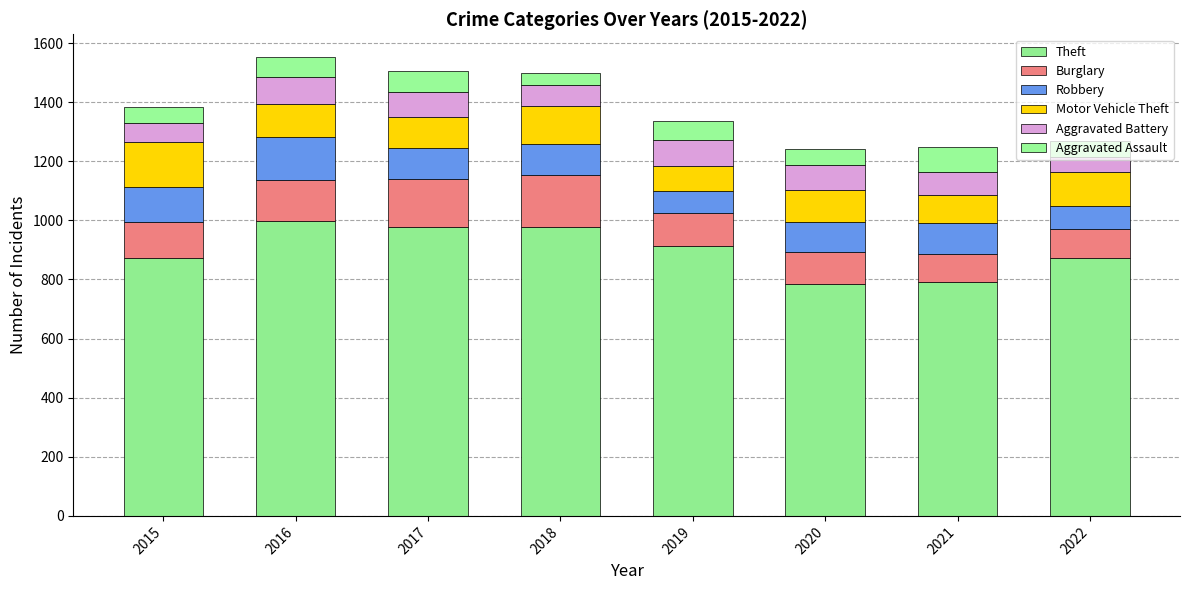

What are all the series names shown in the legend?

Theft, Burglary, Robbery, Motor Vehicle Theft, Aggravated Battery, Aggravated Assault